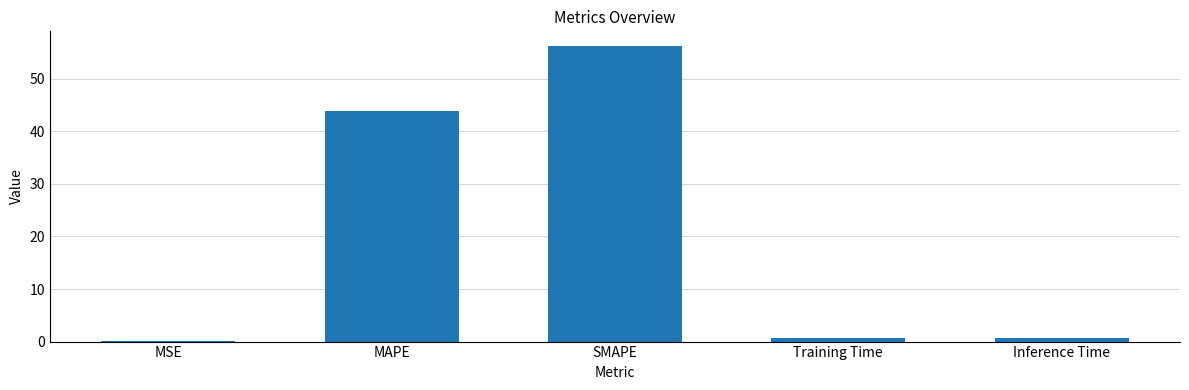

True or false: the data shows 75.4 at MAPE.

False